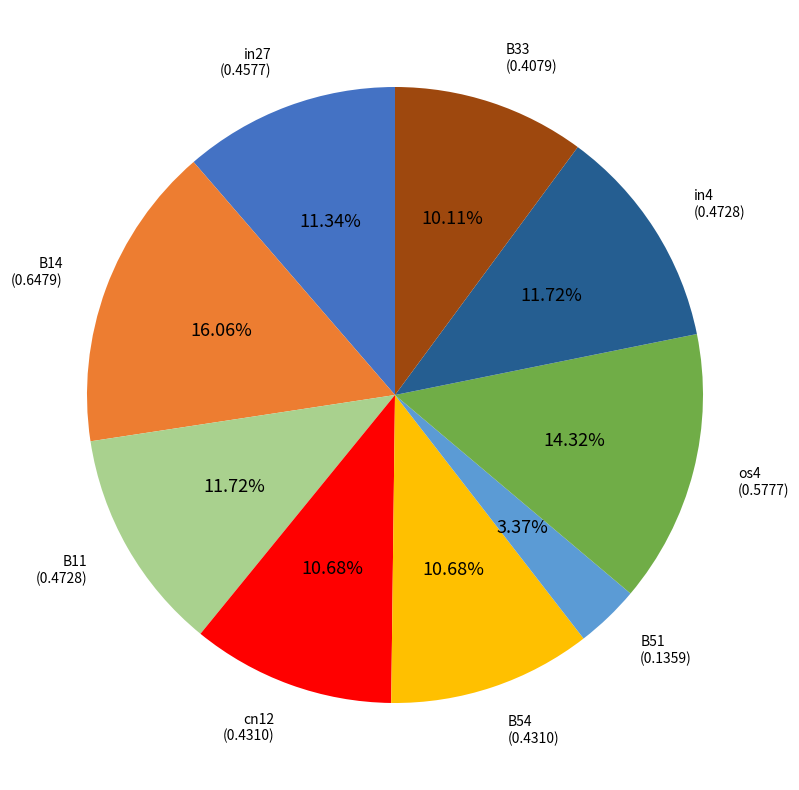

Do B11 and in4 together represent more than half of the pie?

No